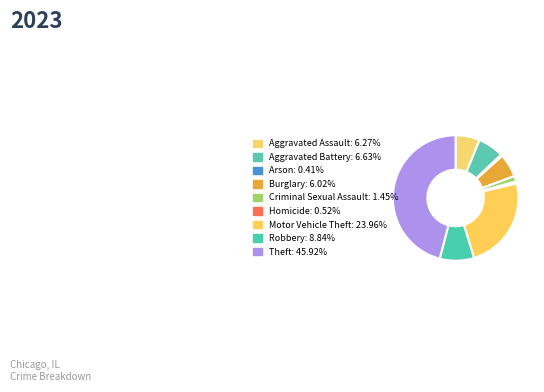

Which category has the smallest portion of the pie?

Arson